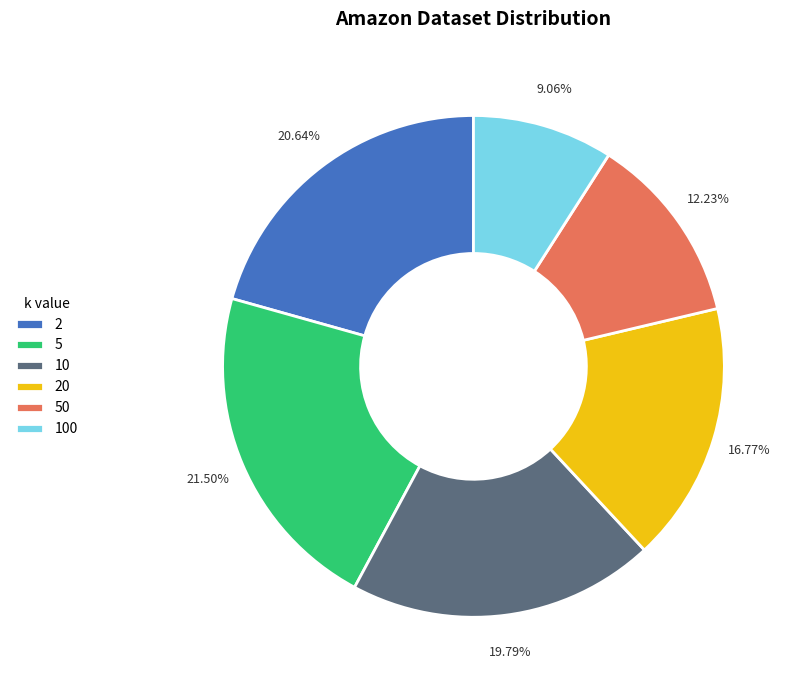

Is the sum of 100 and 10 greater than half?

No